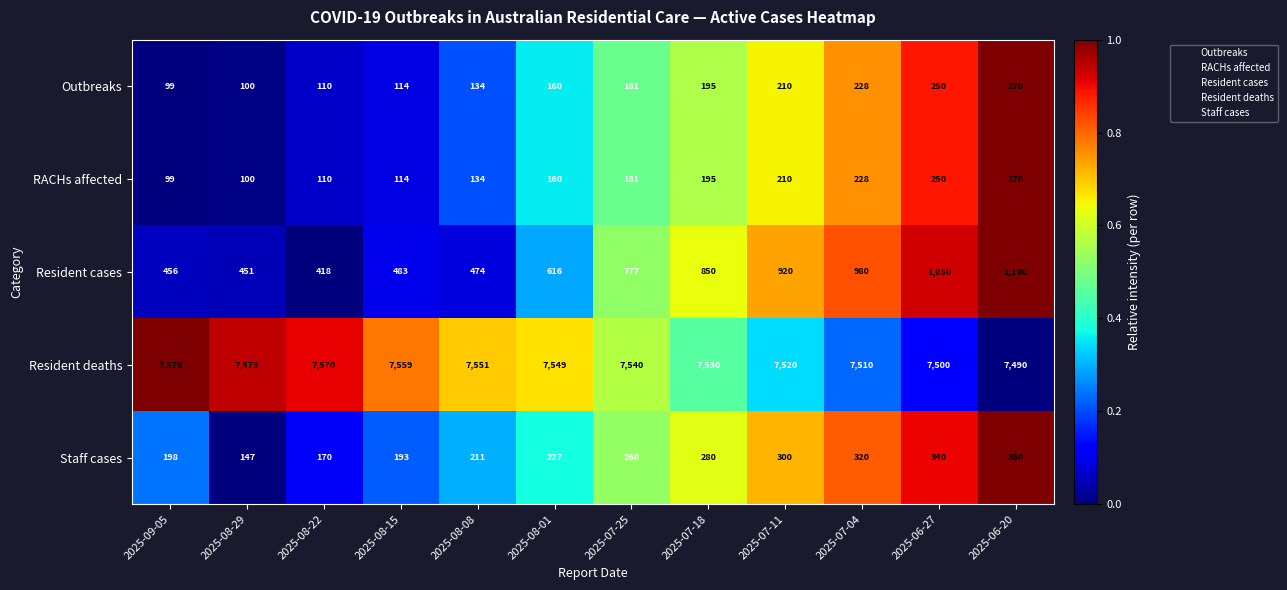

What is the difference between the Staff cases values at 2025-07-04 and 2025-06-20?

40